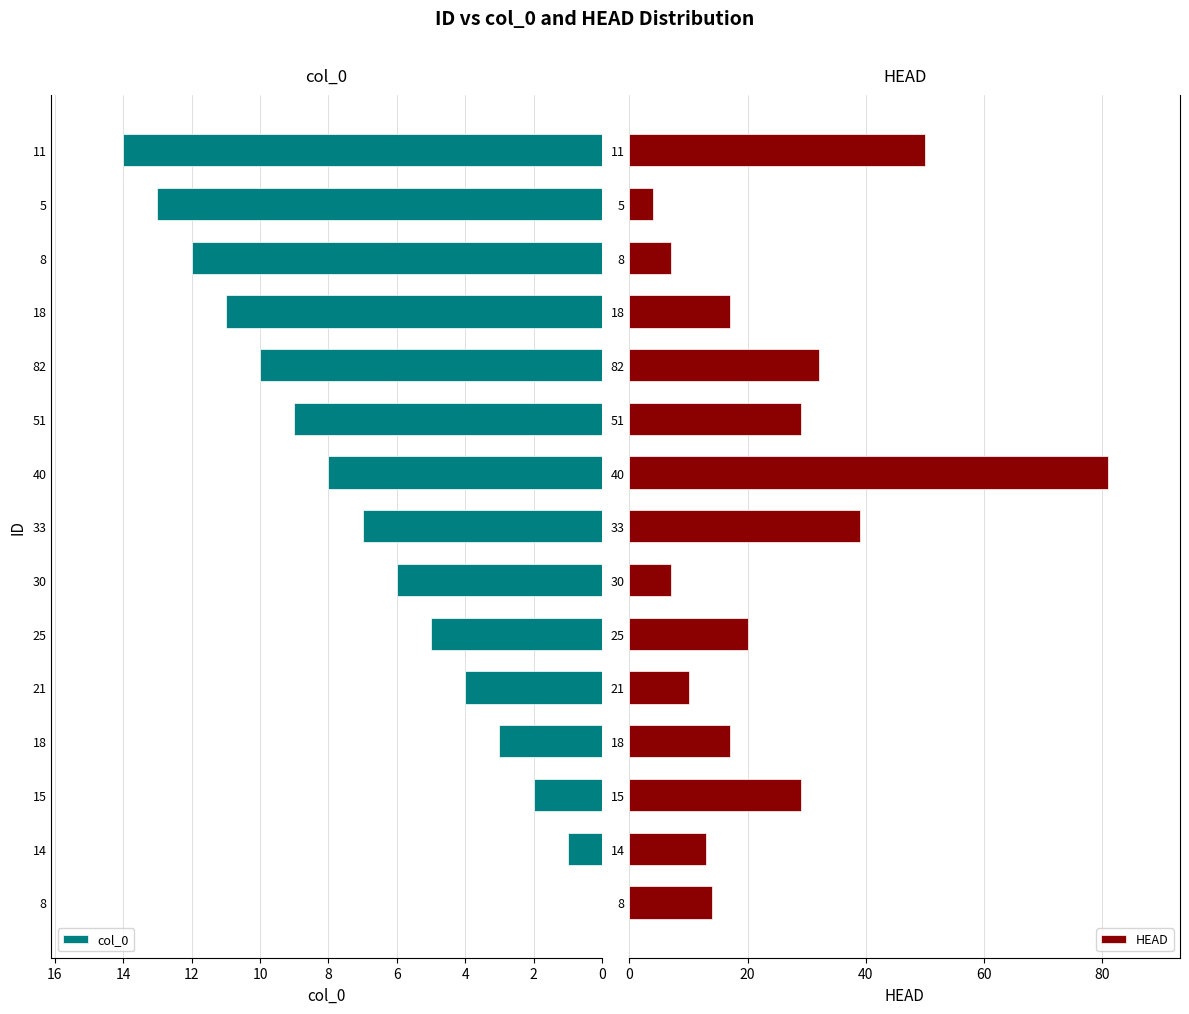

How many positive values does the col_0 series have?

14